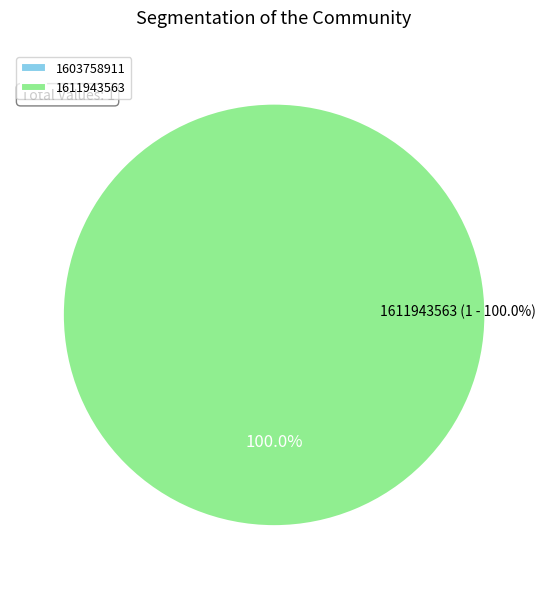

Is 1611943563 the majority of the pie?

Yes